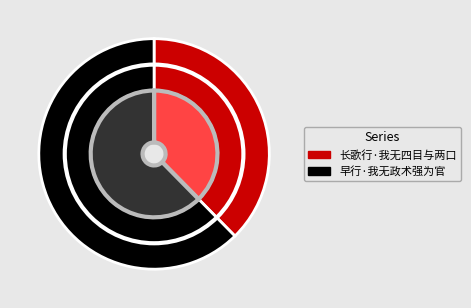

To the nearest percent, what percentage of the pie is 早行·我无政术强为官?

62%